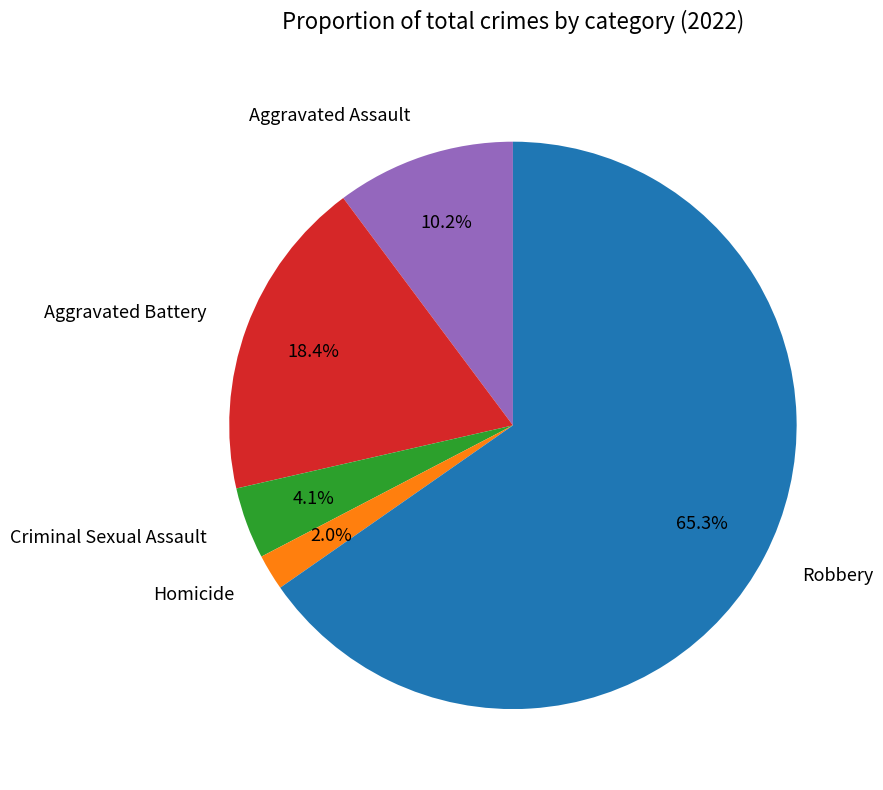

To the nearest percent, what is the average slice percentage?

20%